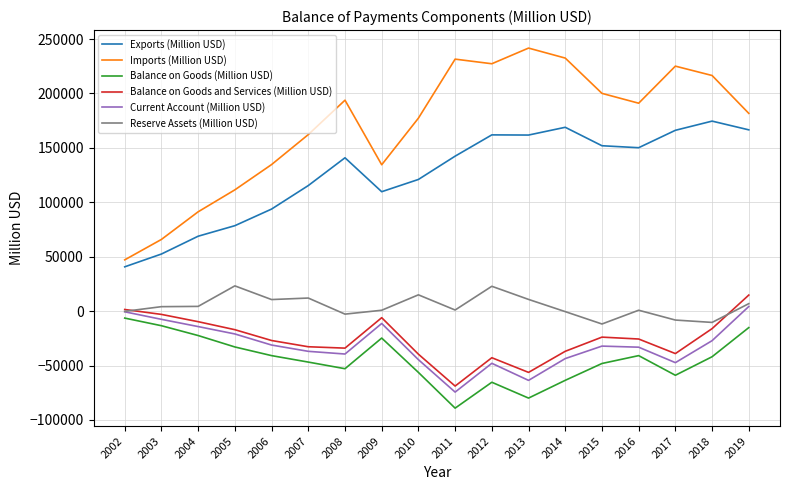

Where does the Balance on Goods (Million USD) series first go above -41916?

2002